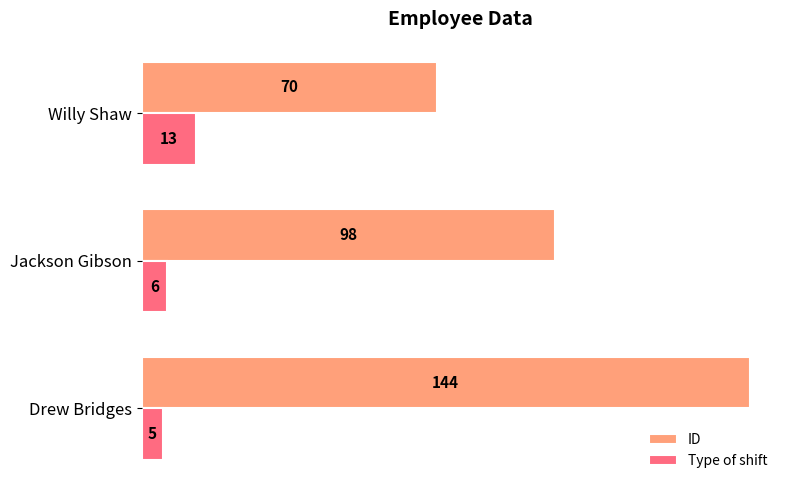

Read the ID value at Jackson Gibson, to the nearest 5.

100